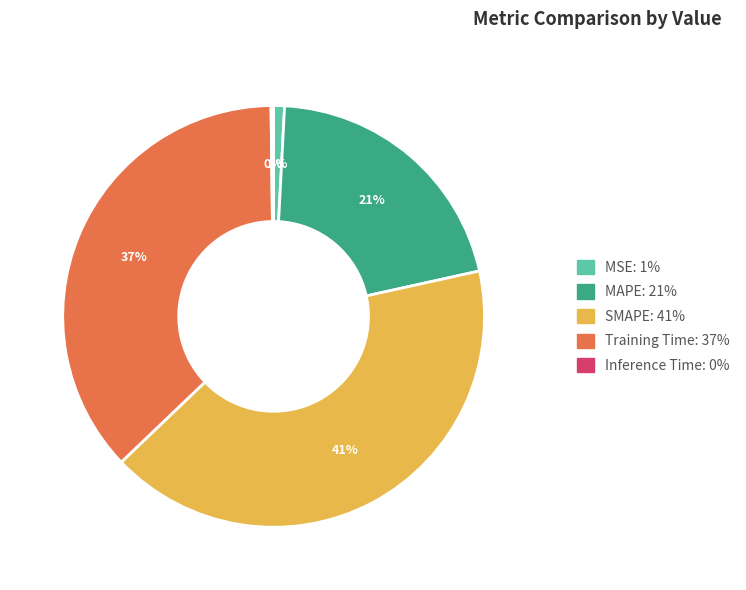

To the nearest percent, what portion does MSE represent?

1%